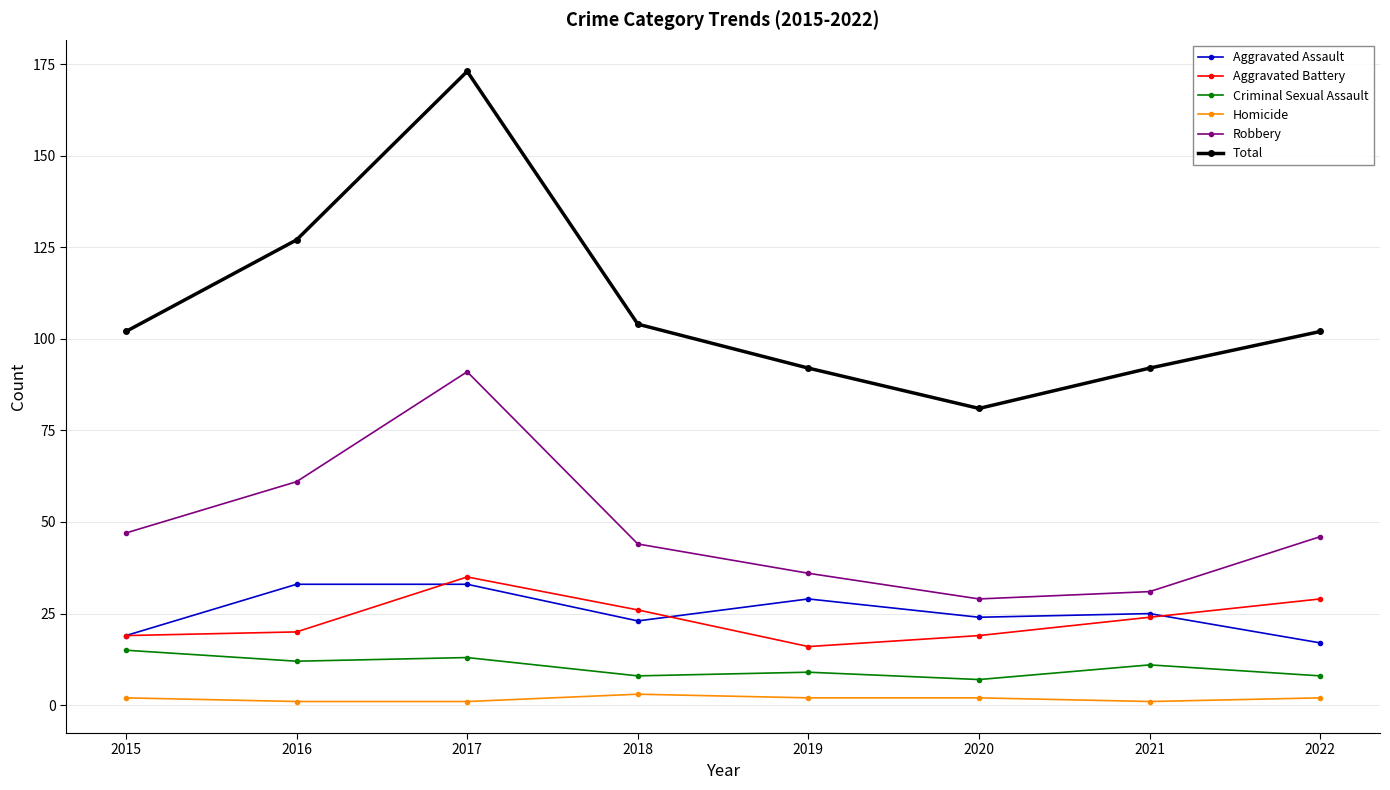

Which series has the widest spread of values?

Total